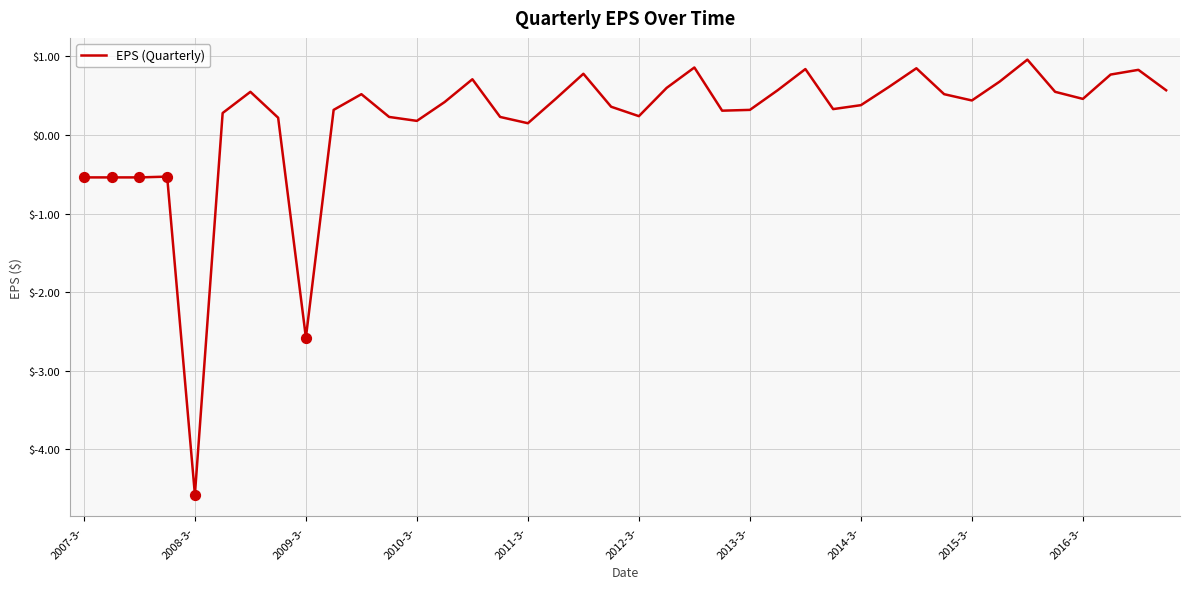

What is the maximum value shown in the chart?

1.0